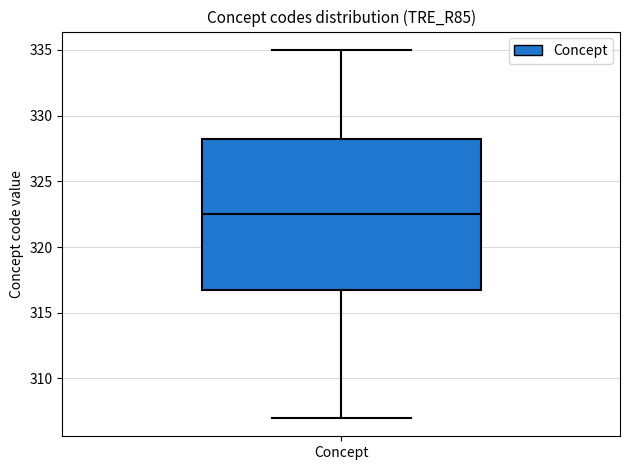

Read this box plot against the y-axis: the position of the median line, the range covered by the box, and the ends of both whiskers. The values are not printed on the chart, so give them approximately, as read against the axis.

median 322.5, box 317.0 to 328.5, whiskers 307.0 to 335.0